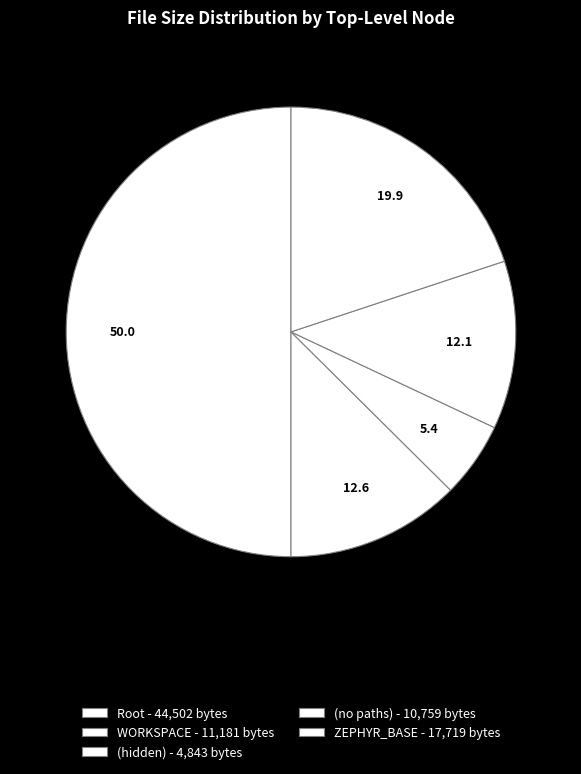

What is the largest slice in the pie chart?

Root